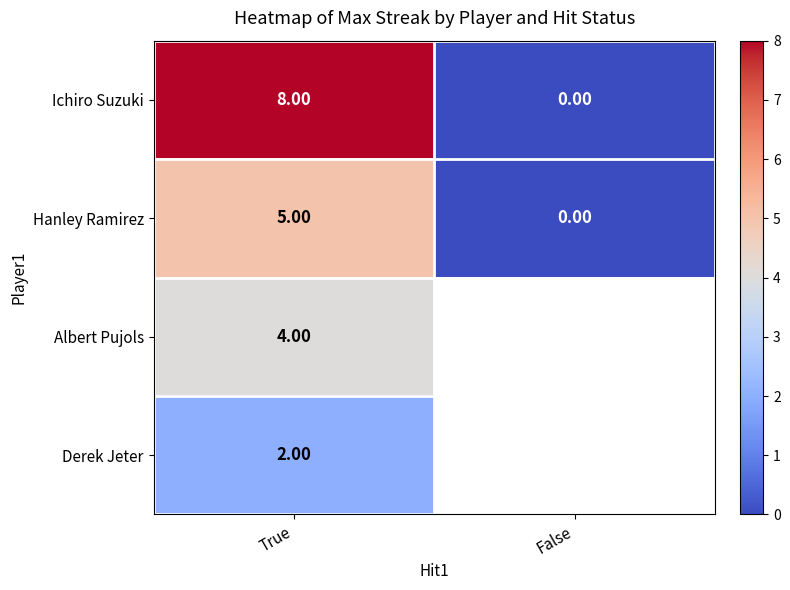

How many values in the Hanley Ramirez series are below 5?

1